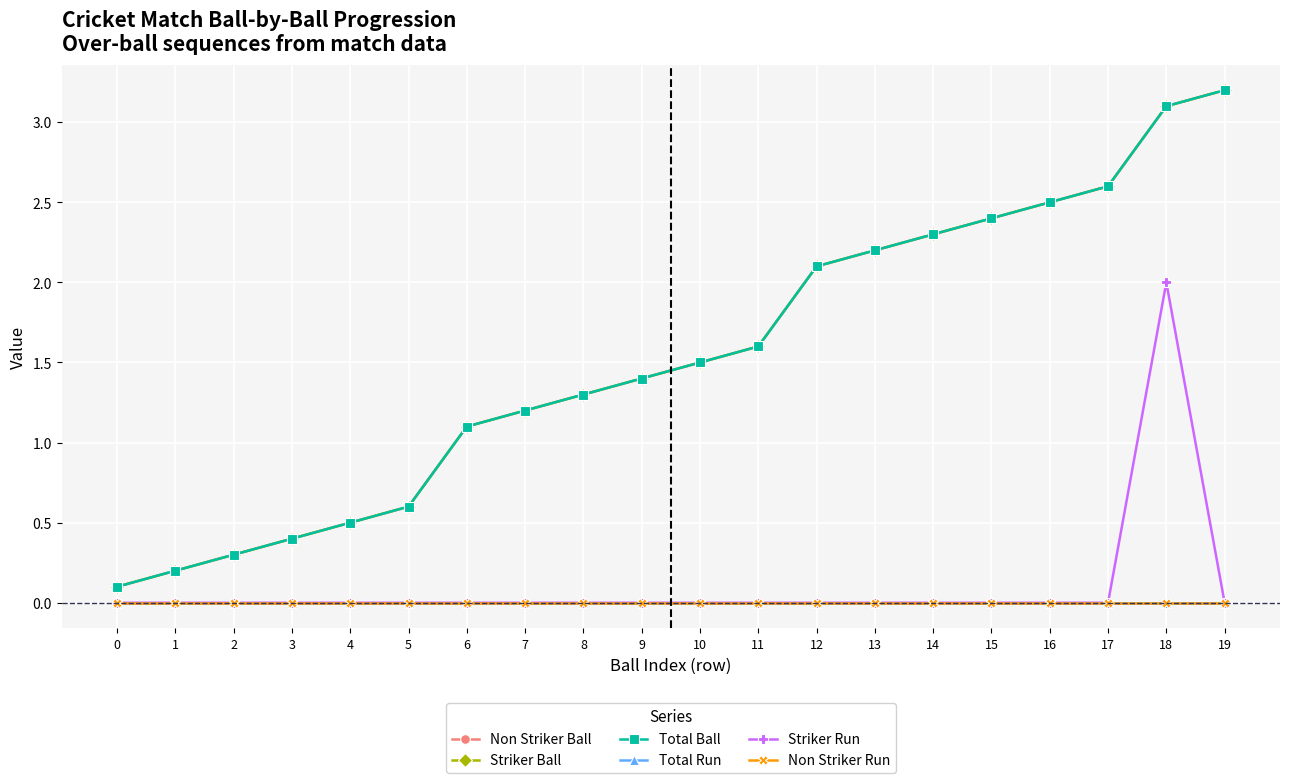

Which has a higher value, 8 or 14?

14